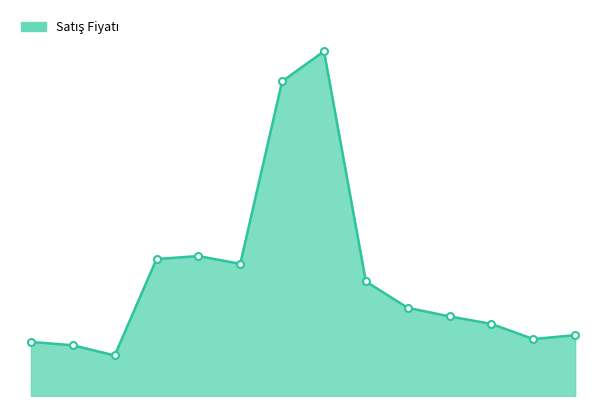

Does the chart have visible grid lines?

No